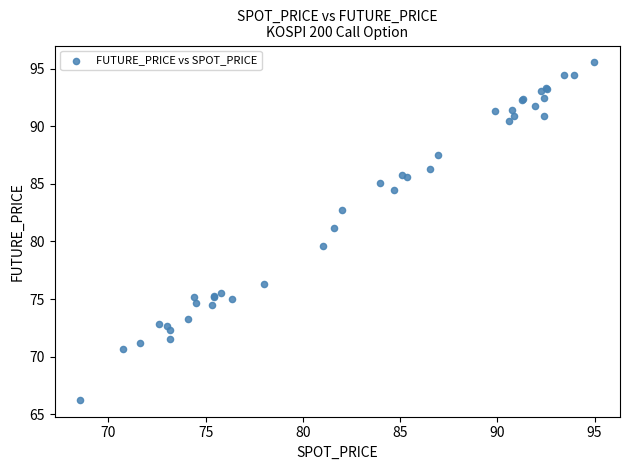

What Y value in the scatter plot is closest to 80?

79.6